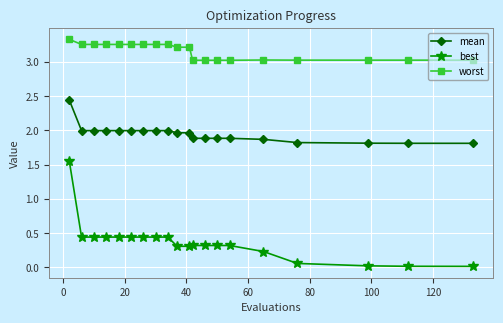

True or false: mean and best cross at least once.

False